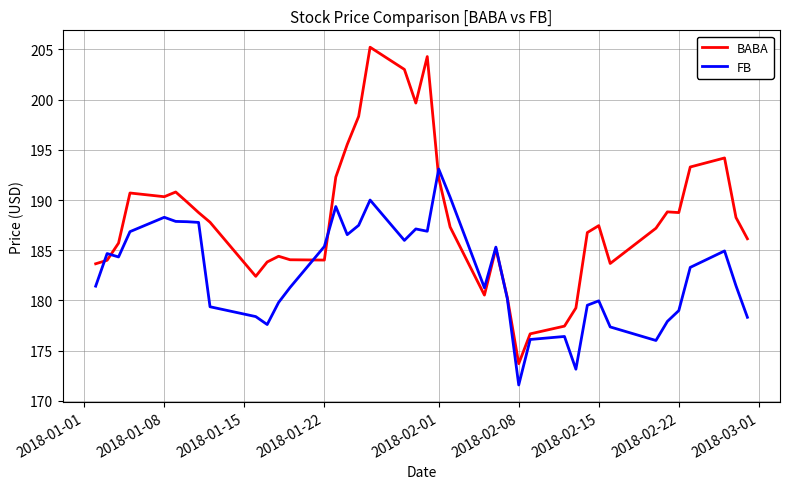

List the series in order of their overall mean, lowest first.

FB, BABA